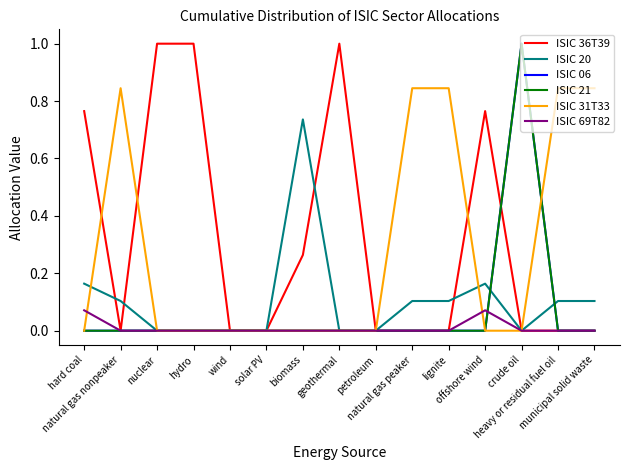

True or false: ISIC 21 has a value of 0.6 at offshore wind.

False